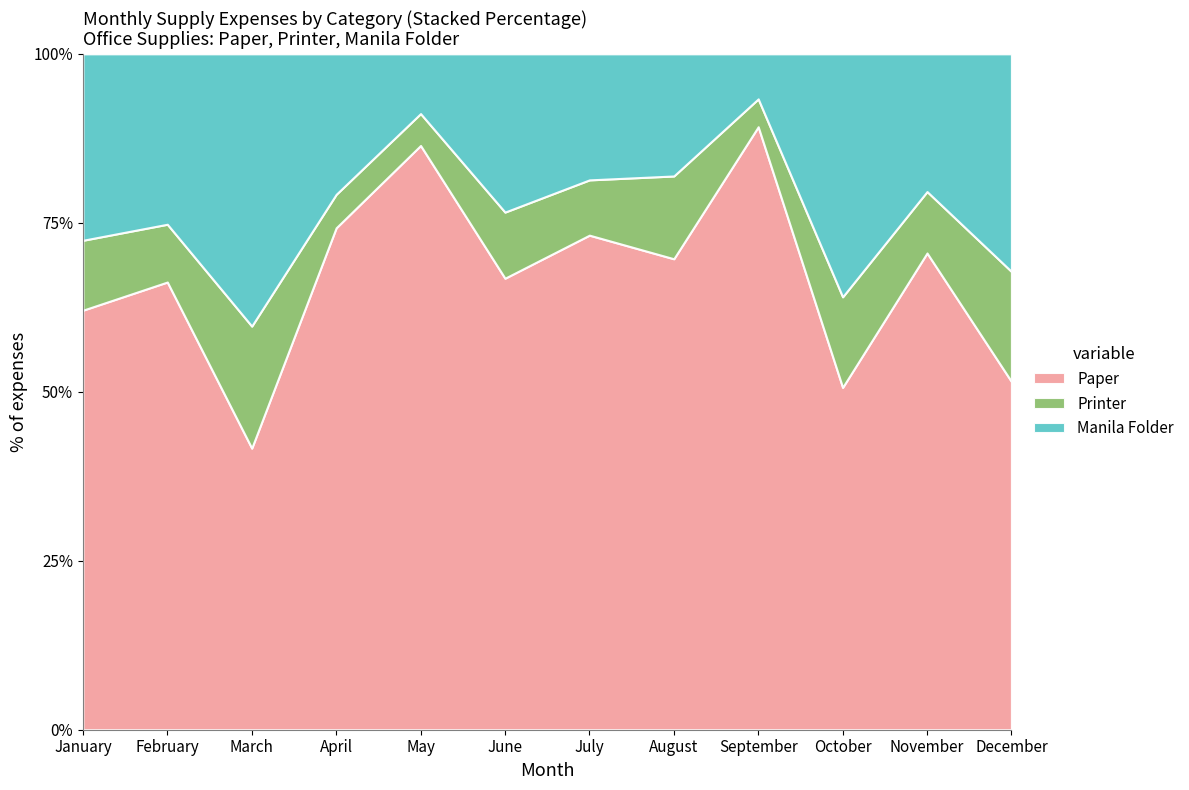

What is the total value across all series at July?

100.0